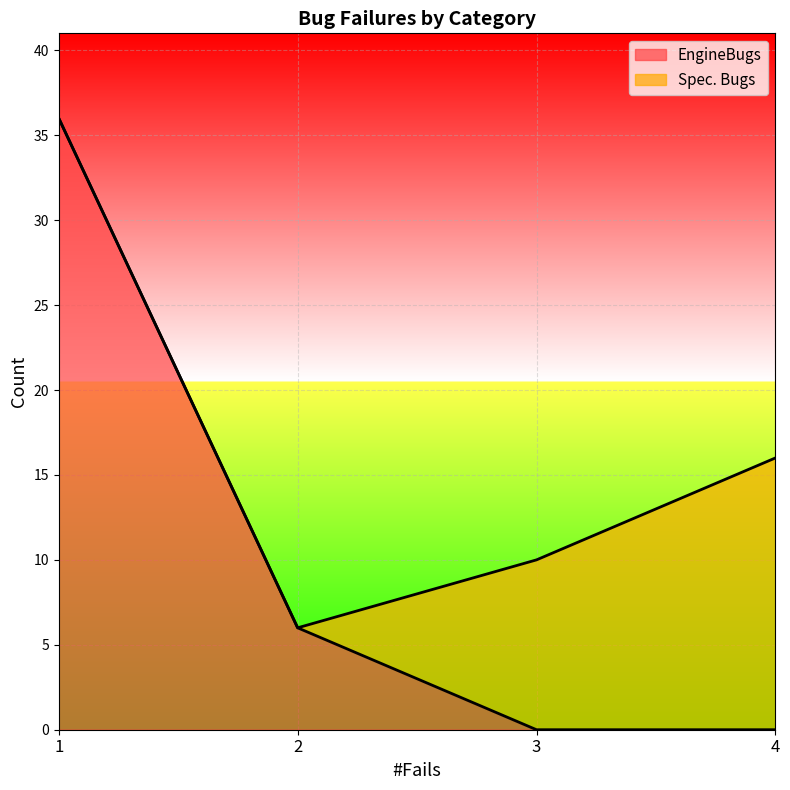

Which category has the lowest value across all series?

3